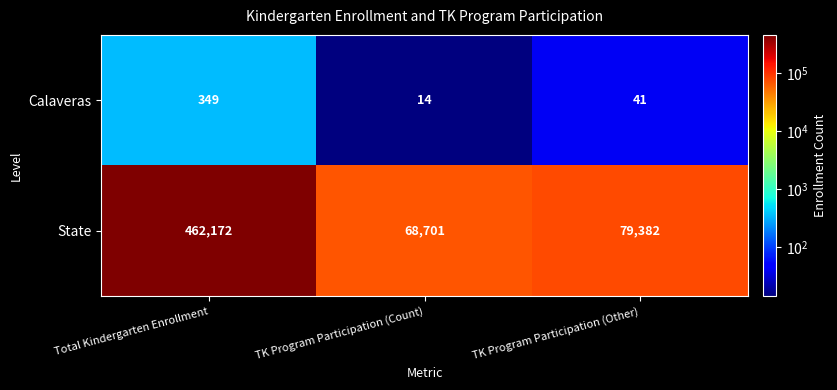

Reading left to right, transcribe all the data shown in this chart.

Calaveras: 349	14	41
State: 462172	68701	79382